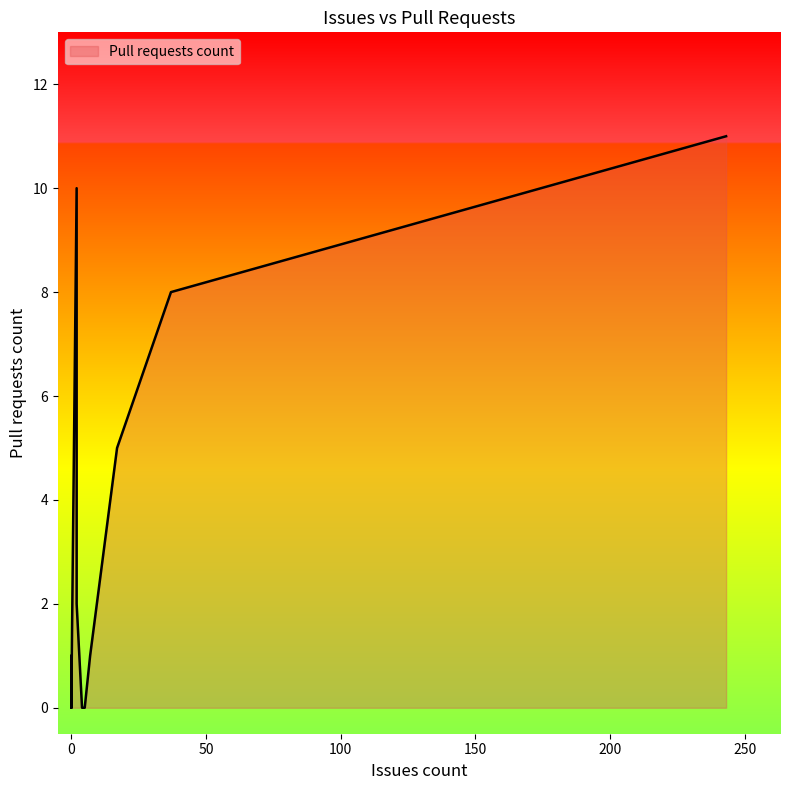

What is the sum of the values at 0 and 0?

1